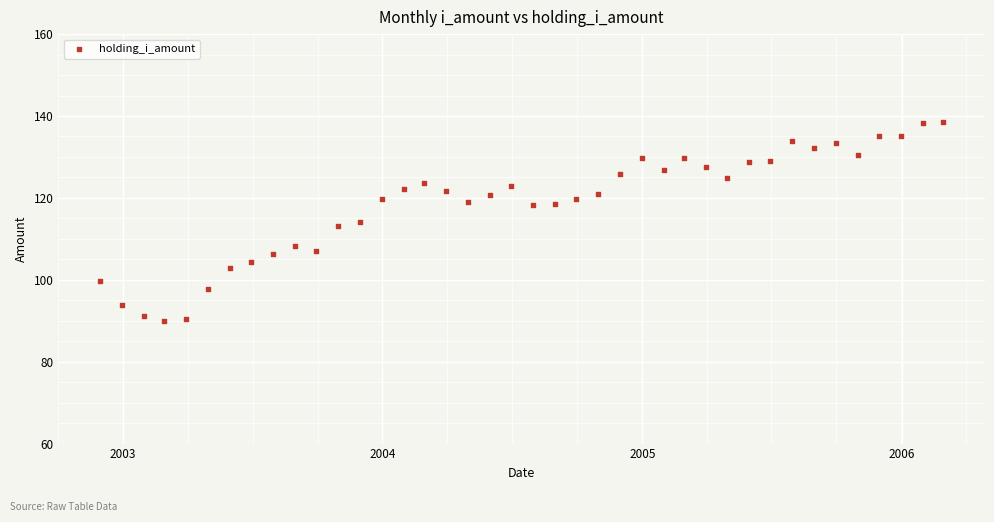

What is the range of X values (max minus min)?

1186.0